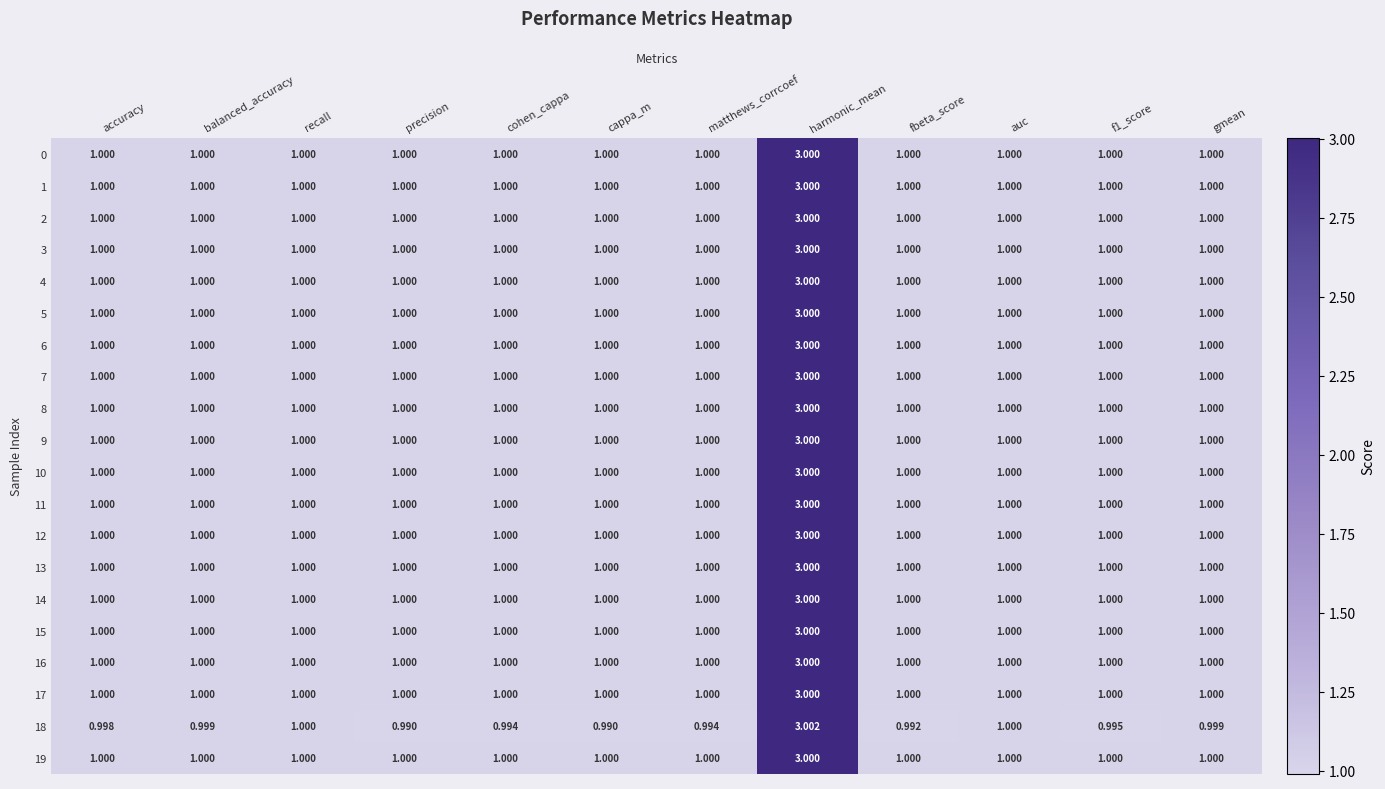

At which category does the chart reach its peak across all series?

harmonic_mean